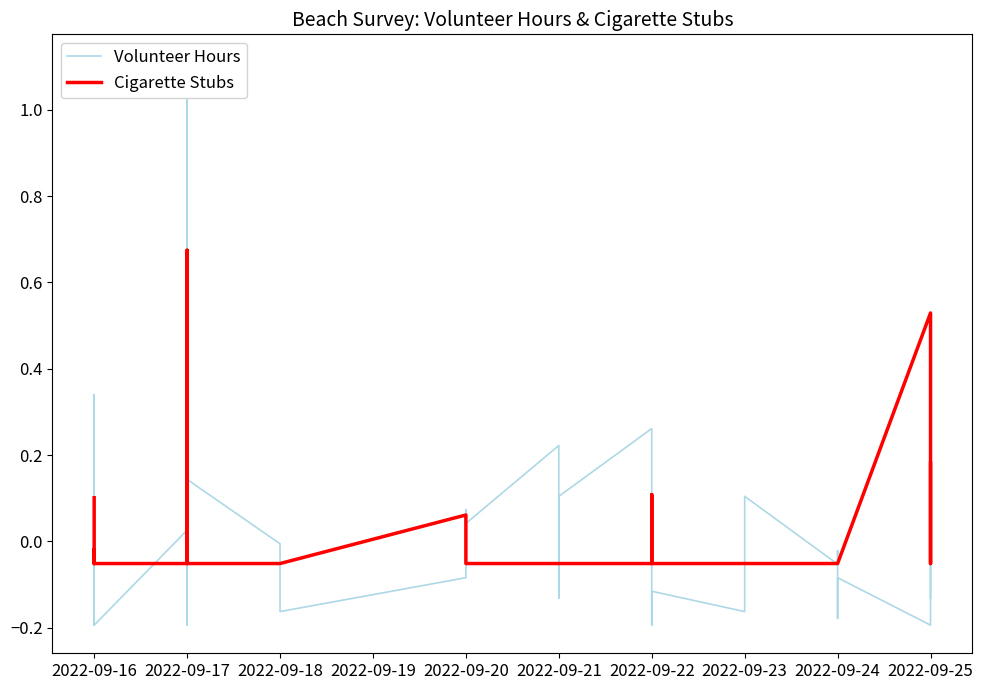

Reading left to right, extract all data points from this chart.

Volunteer Hours: -0.2	-0.1	-0.2	0.3	-0.2	0.0	0.1	-0.2	-0.2	-0.2	0.6	-0.2	1.1	0.1	-0.0	-0.1	-0.2	-0.1	0.1	0.1	0.0	0.2	-0.1	0.1	0.3	-0.2	-0.1	-0.2	-0.2	0.1	-0.1	-0.0	-0.1	-0.2	-0.1	-0.2	-0.0	0.1	-0.1
Cigarette Stubs: 0.1	-0.1	-0.0	-0.1	-0.1	-0.1	0.7	-0.1	-0.1	-0.1	-0.1	-0.1	-0.1	-0.1	-0.1	-0.1	-0.1	0.1	-0.1	-0.1	-0.1	-0.1	-0.1	-0.1	-0.1	0.1	-0.1	-0.1	-0.1	-0.1	-0.1	-0.1	-0.1	-0.1	-0.1	0.5	-0.1	-0.1	0.2